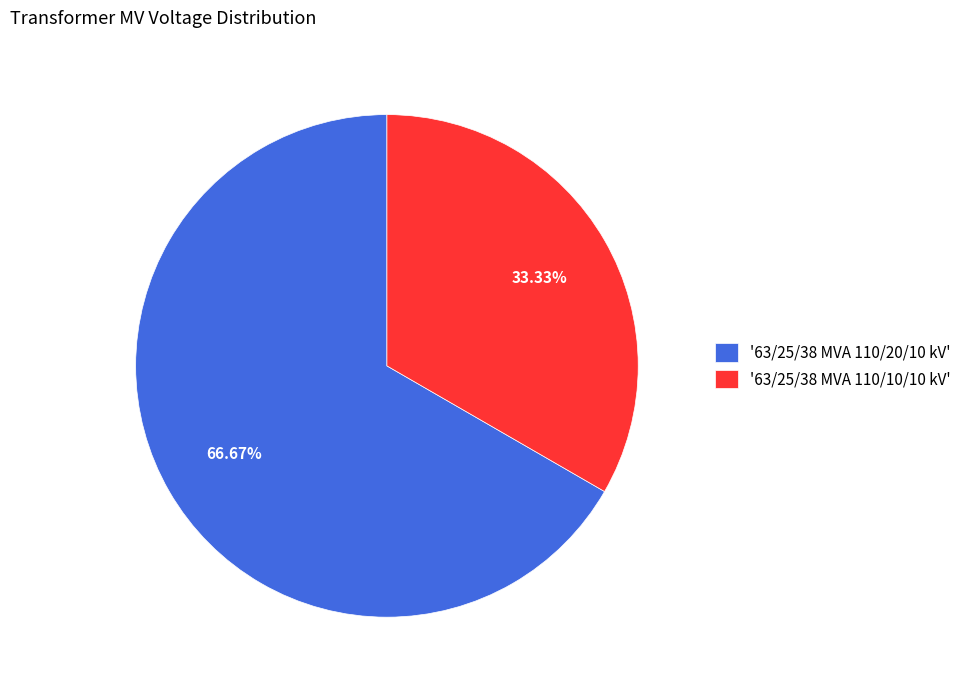

Which has a higher value, '63/25/38 MVA 110/20/10 kV' or '63/25/38 MVA 110/10/10 kV'?

'63/25/38 MVA 110/20/10 kV'